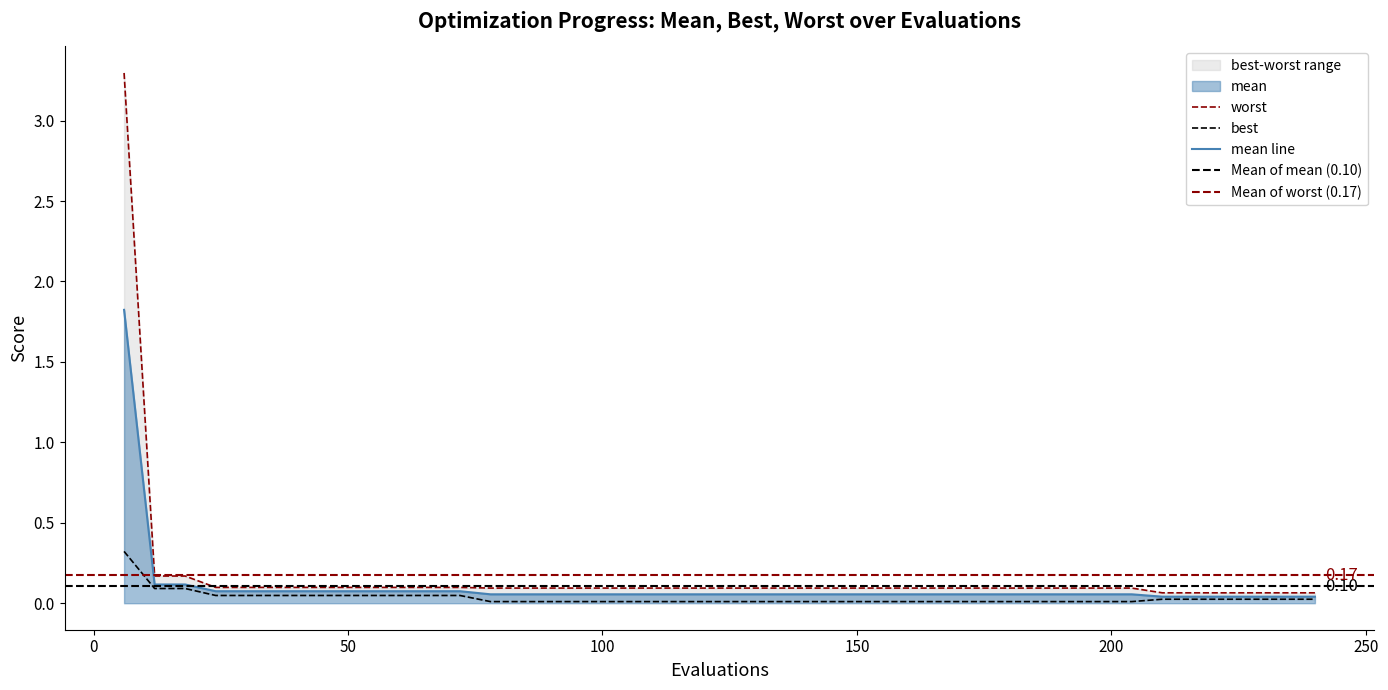

Rank the categories by best value from lowest to highest.

78, 84, 90, 96, 102, 108, 114, 120, 126, 132, 138, 144, 150, 156, 162, 168, 174, 180, 186, 192, 198, 204, 210, 216, 222, 228, 234, 240, 24, 30, 36, 42, 48, 54, 60, 66, 72, 12, 18, 6